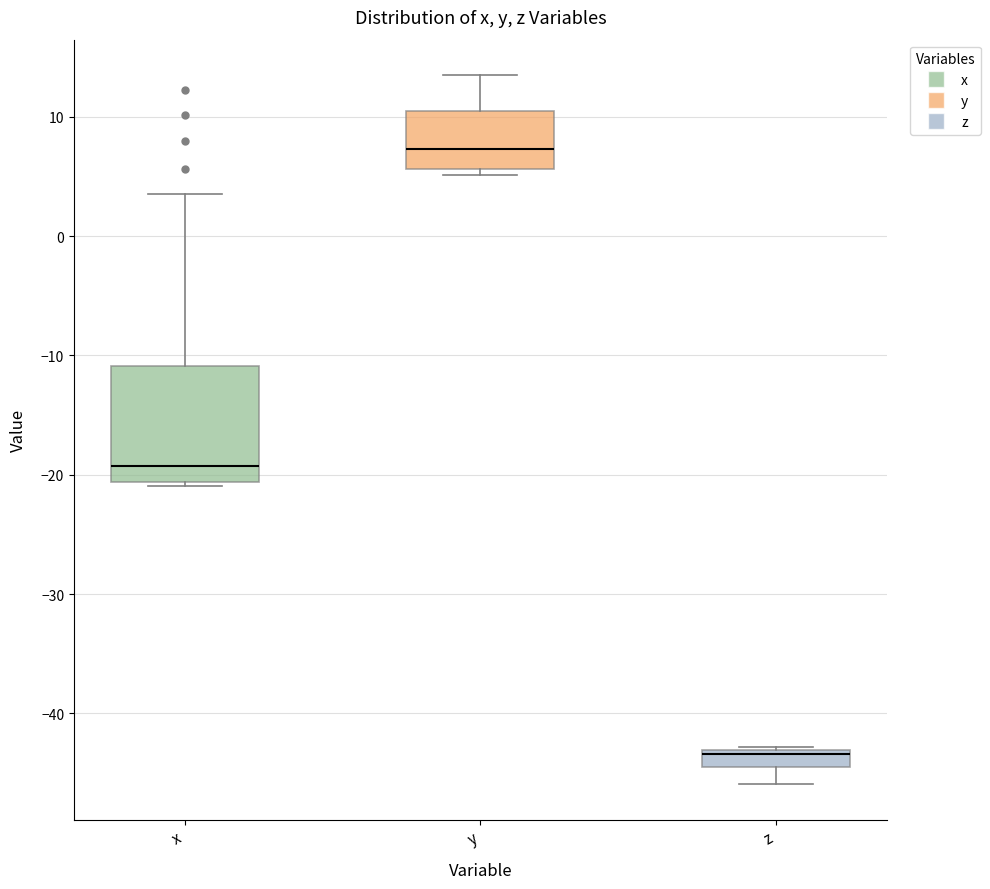

Which box is the tallest, from its lower edge to its upper edge?

x